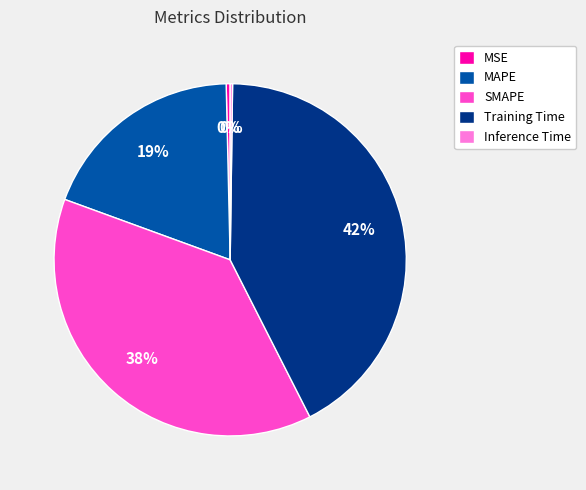

True or false: MSE accounts for 6% of the total.

False